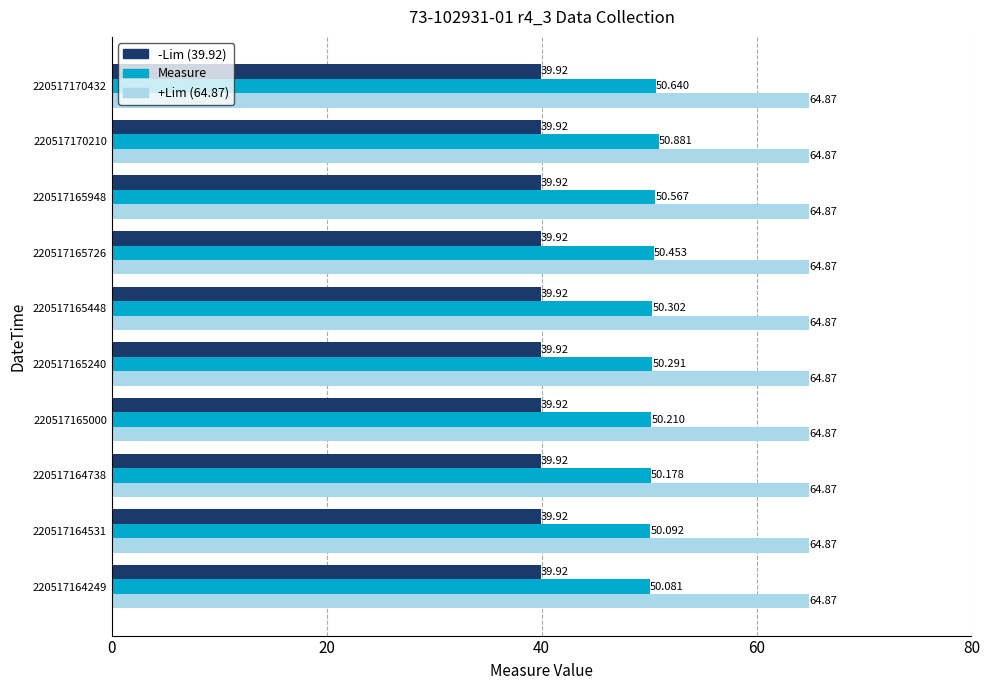

How many categories are shown in the chart?

10